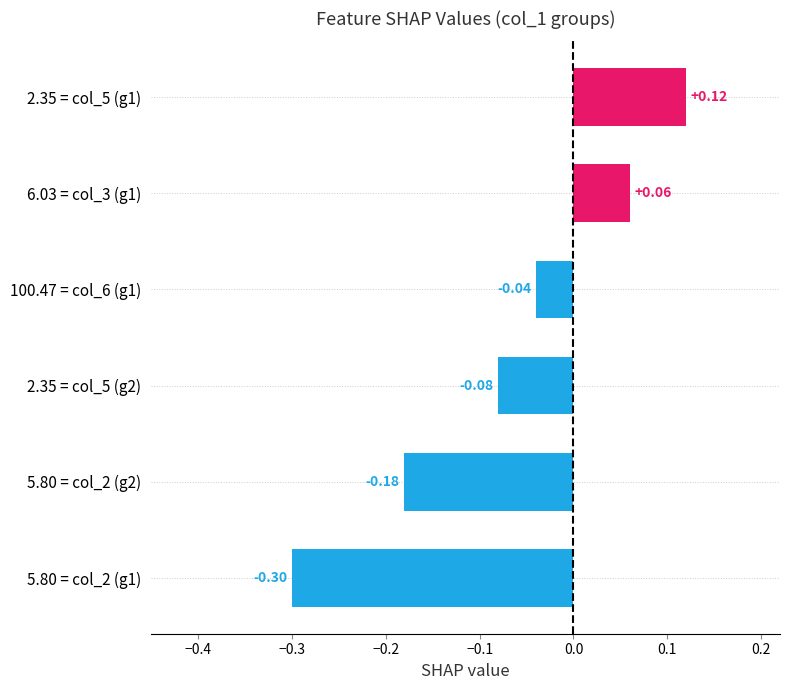

Does the chart contain stacked bars?

No